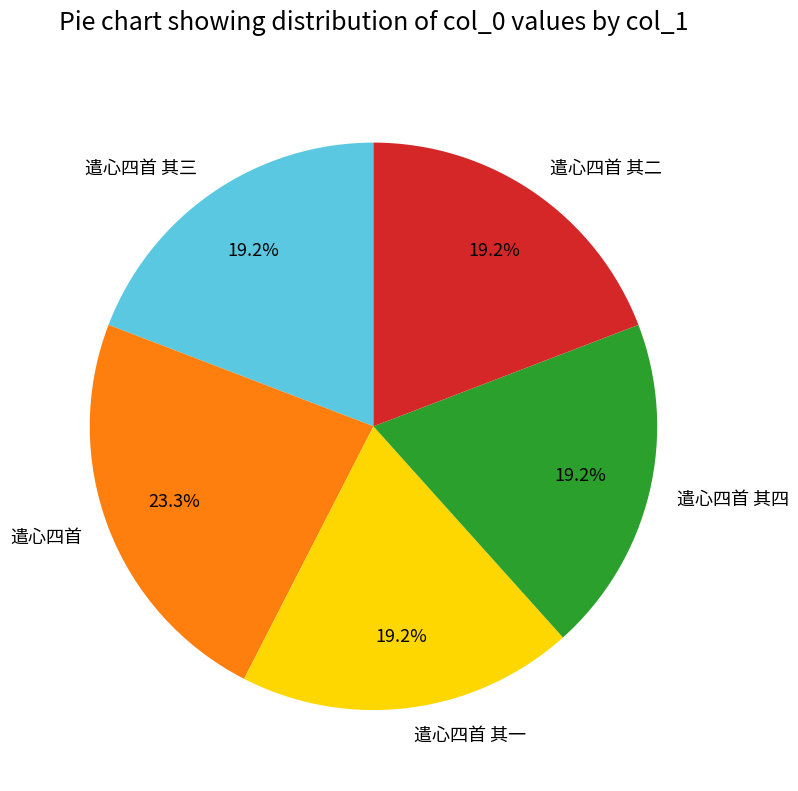

The 遣心四首 其二 slice represents 10% of the pie. True or false?

False